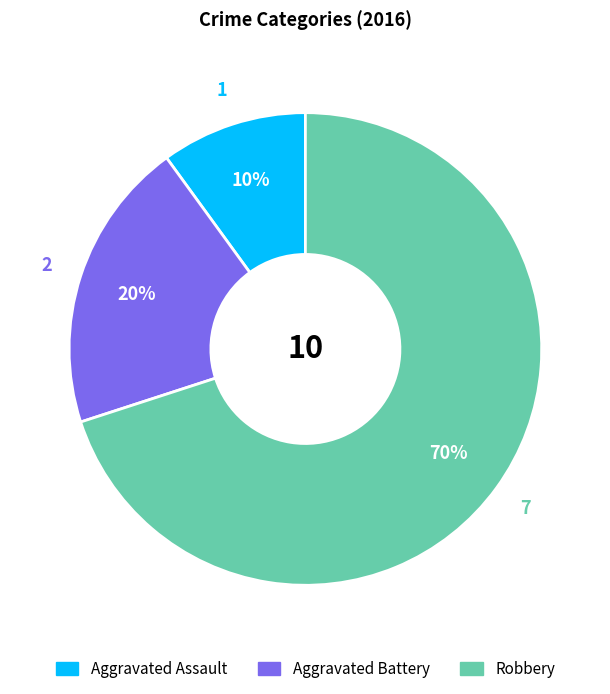

What is the majority slice?

Robbery